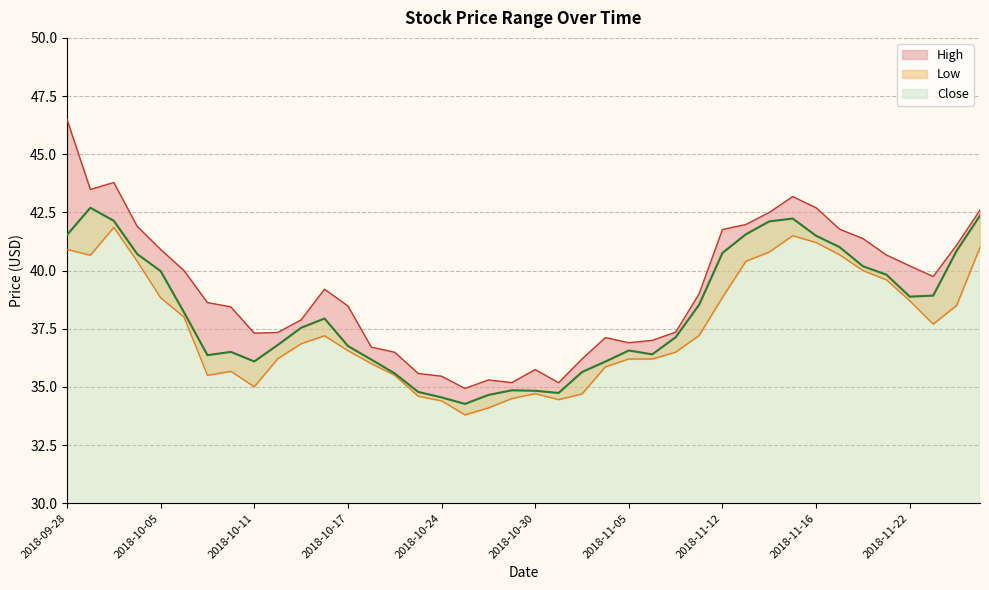

What is the difference between the second highest and minimum values in the Close series?

8.1